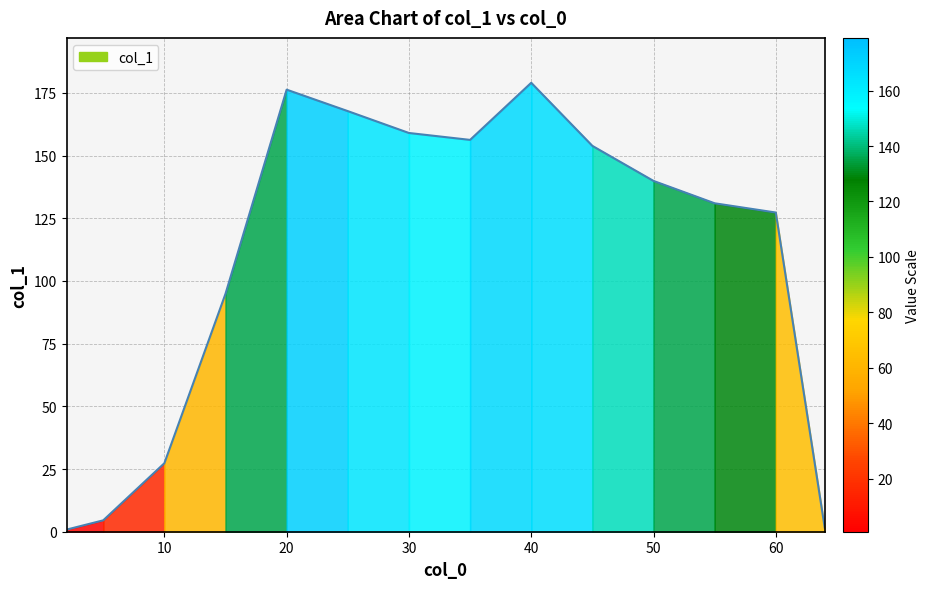

What is the minimum value shown in the chart?

0.8